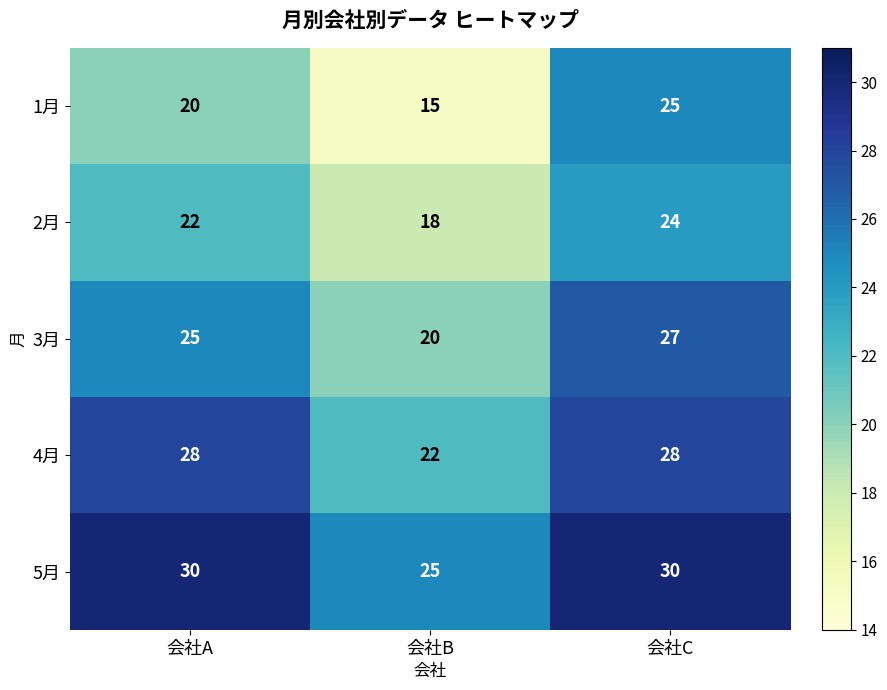

Rank the series by their average value, from lowest to highest.

1月, 2月, 3月, 4月, 5月